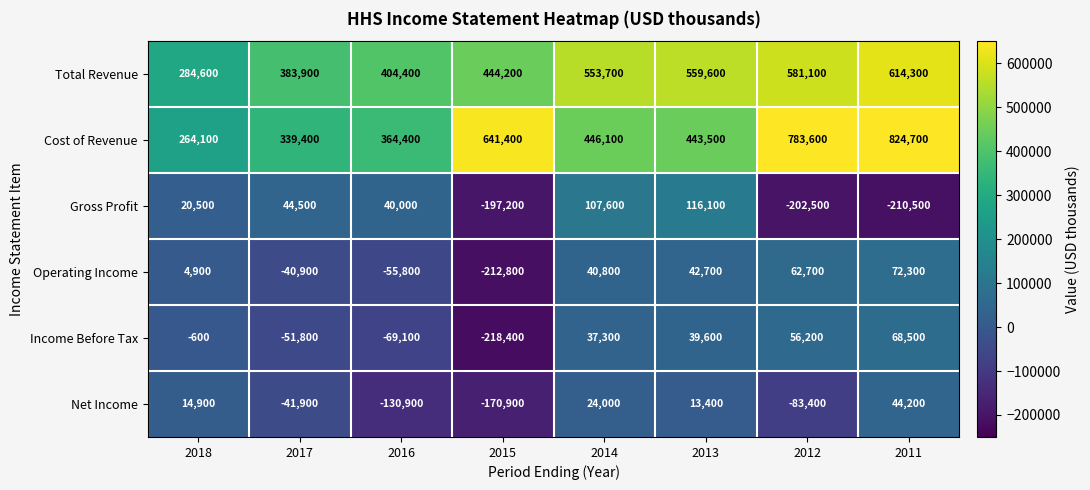

What is the spread (max minus min) of values at 2016?

535300